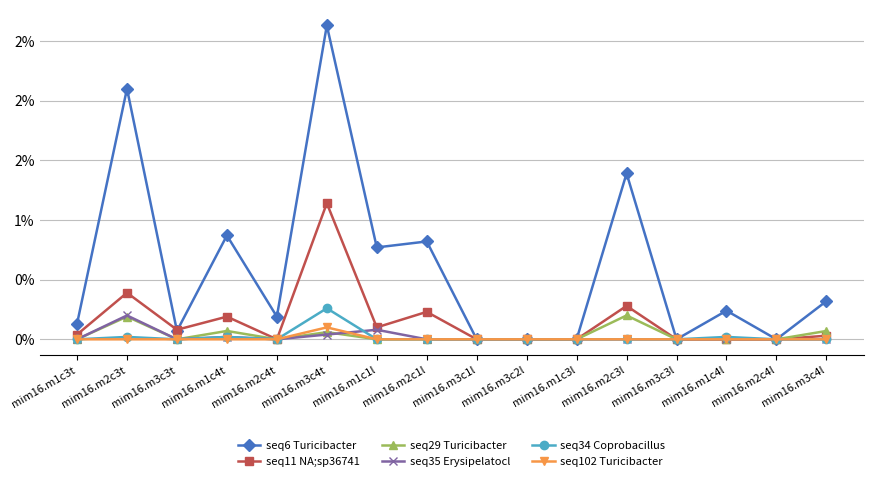

What are all the series names shown in the legend?

seq6 Turicibacter, seq11 NA;sp36741, seq29 Turicibacter, seq35 Erysipelatocl, seq34 Coprobacillus, seq102 Turicibacter